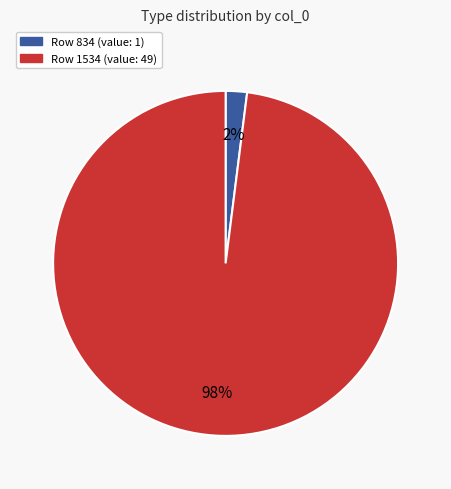

To the nearest percent, what is the difference between the largest and smallest slice percentages?

96%